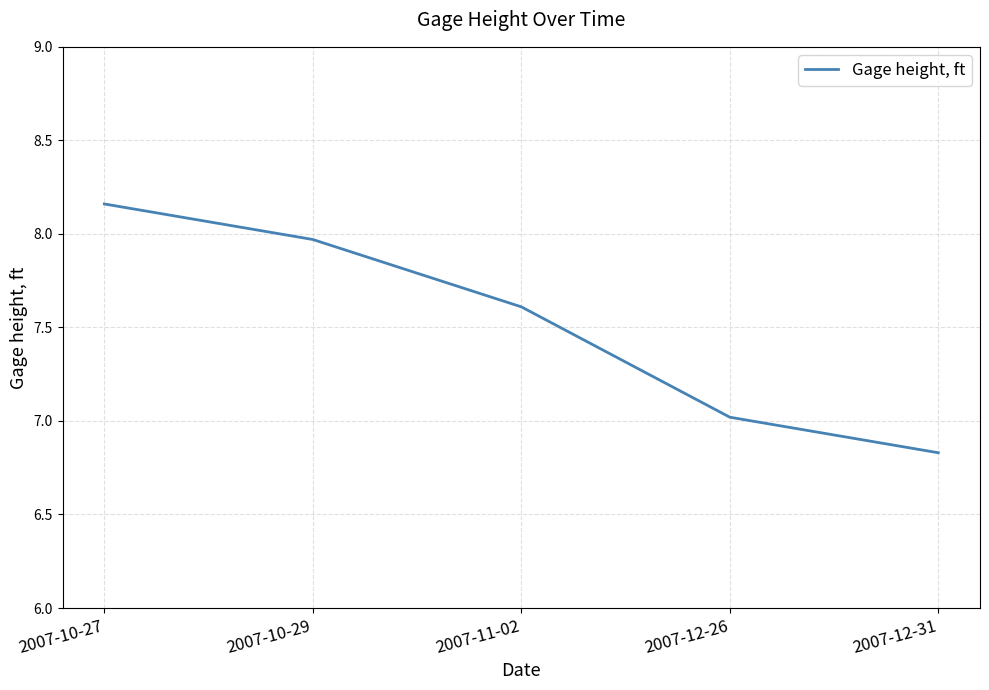

What is the sum of the values at 2007-10-27 and 2007-11-02?

15.8